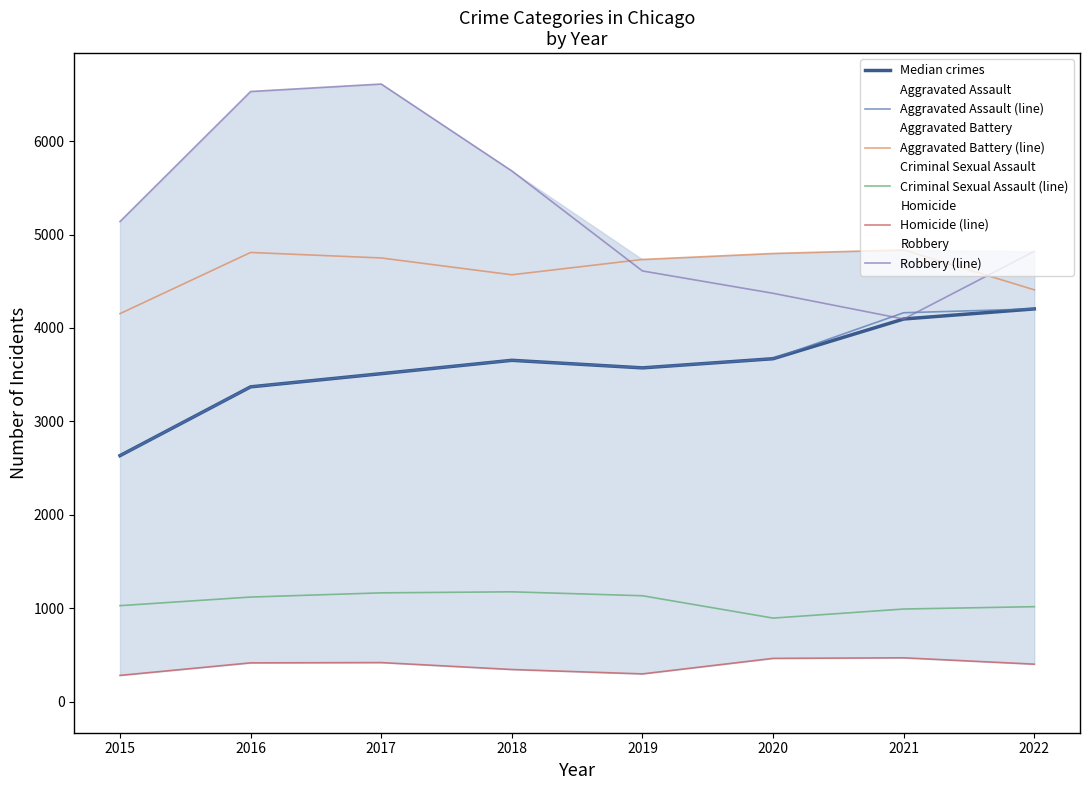

The Aggravated Assault (line) series shows 1526 at 2016. True or false?

False